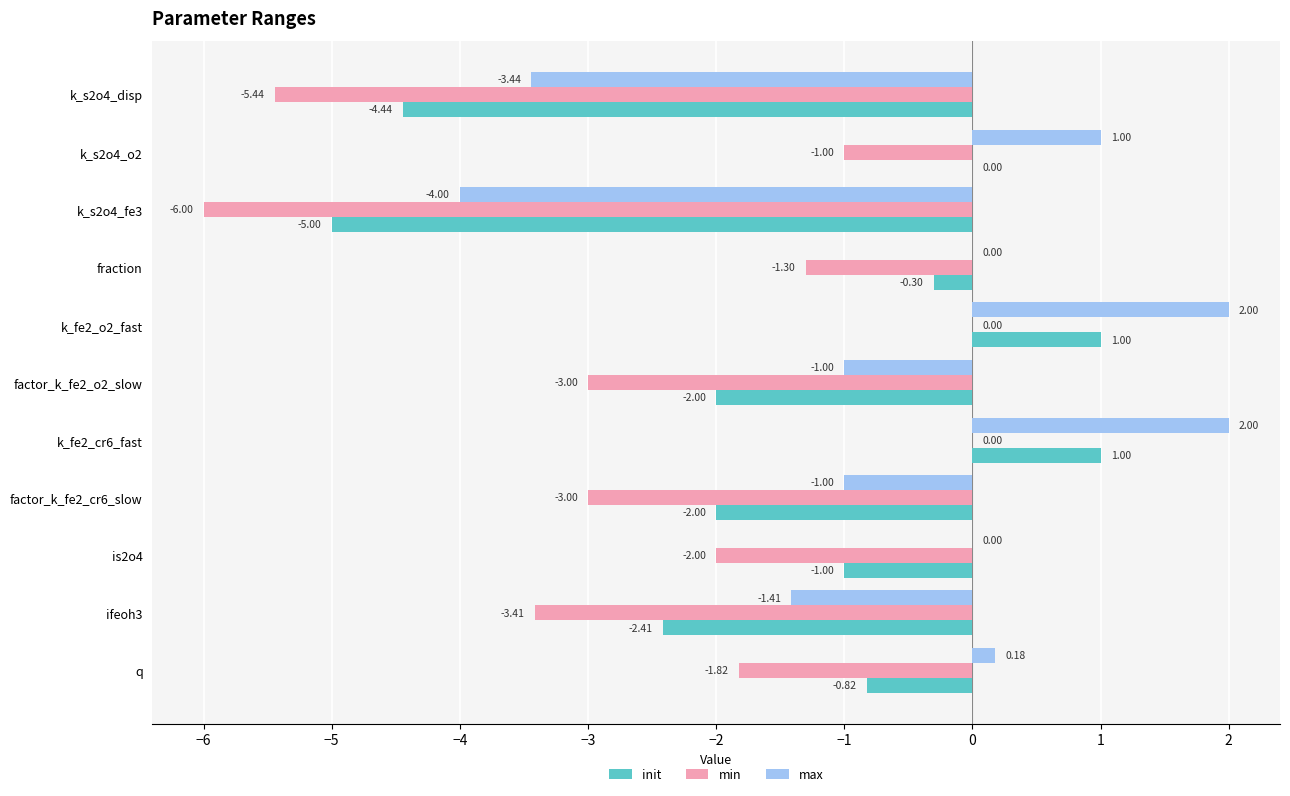

What is the sum of the min values at is2o4 and factor_k_fe2_cr6_slow?

-5.0